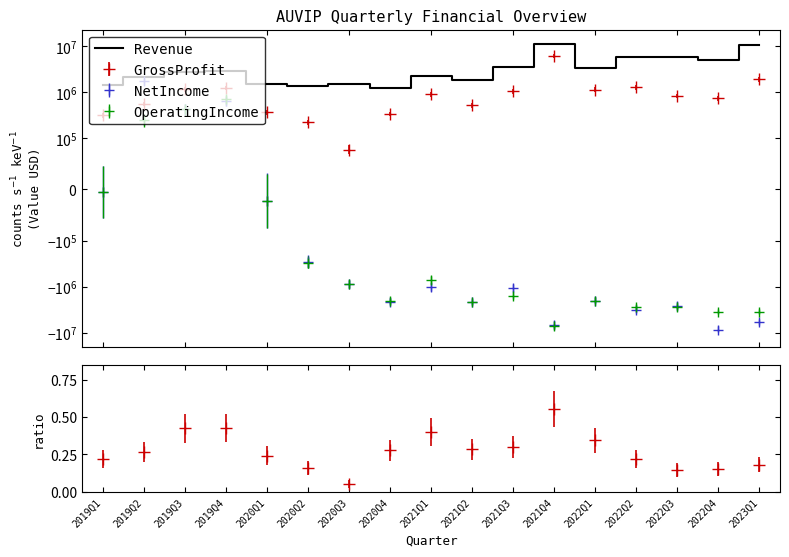

What is the sum of the values at 2022Q1 and 2020Q4?

4595763